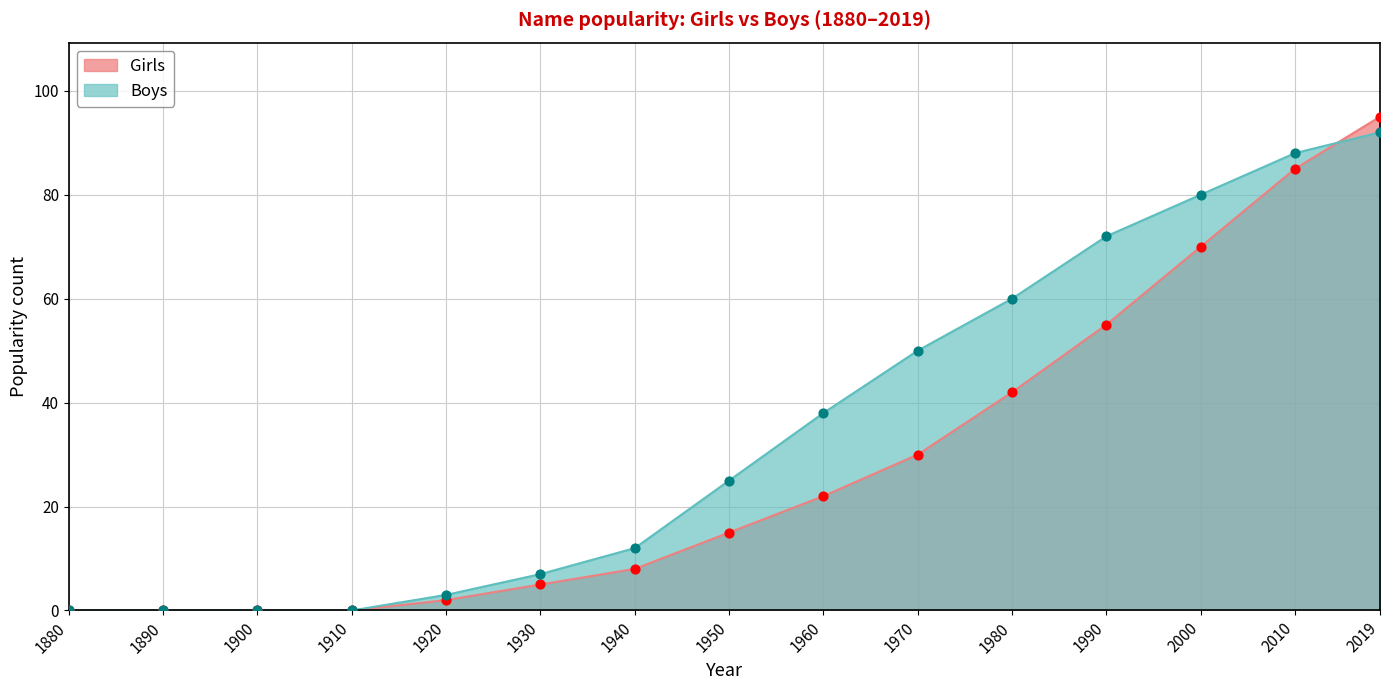

Which series has the largest Y range (max minus min)?

Girls